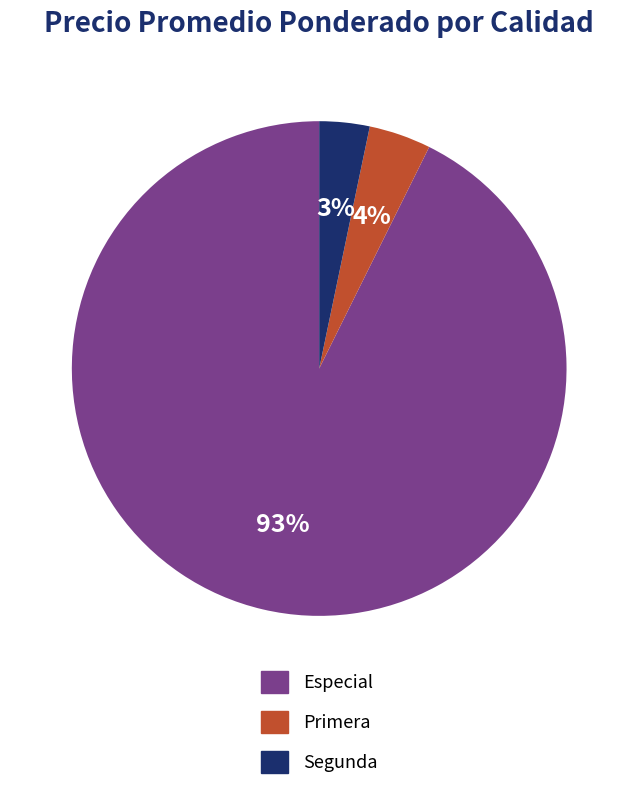

The Segunda slice represents 11% of the pie. True or false?

False